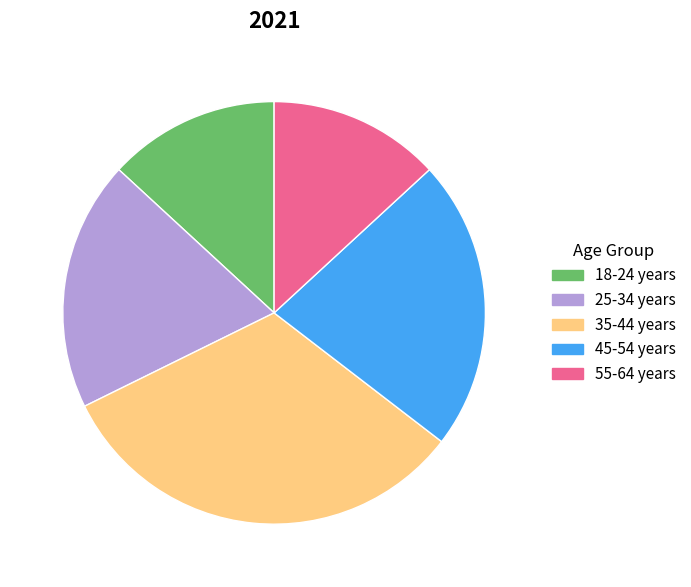

The 18-24 years slice represents 13% of the pie. True or false?

True